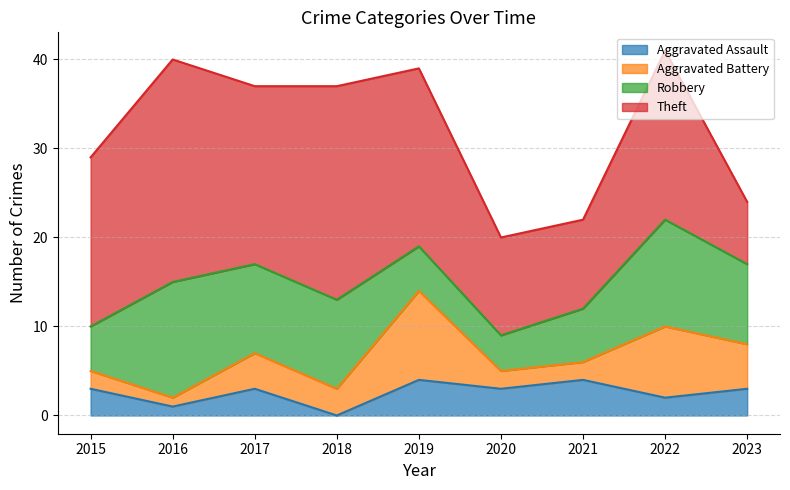

What is the total value across all series at 2016?

40